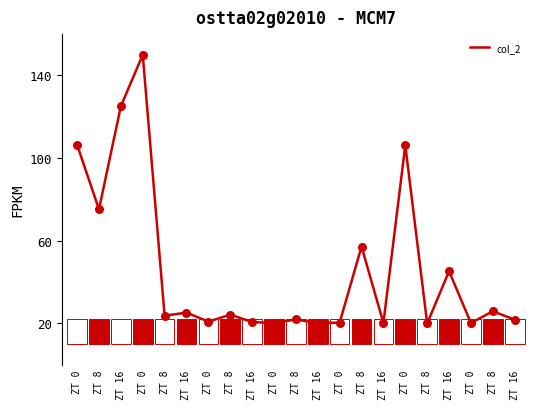

Which has a higher value, ZT 8 or ZT 8?

ZT 8